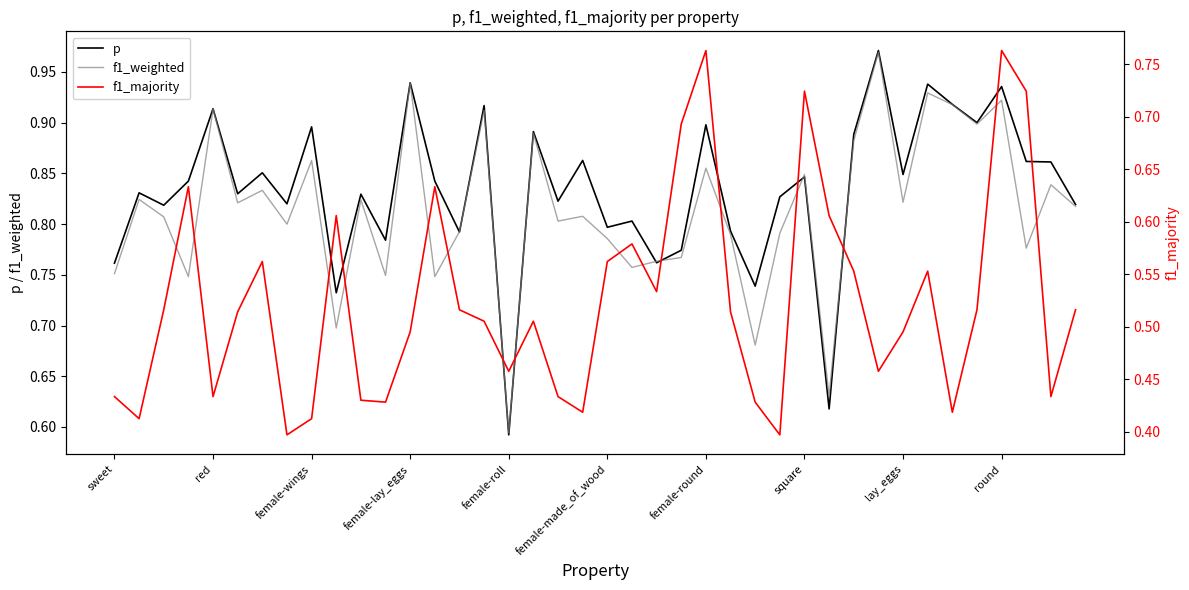

At which label does f1_weighted reach its minimum?

female-roll